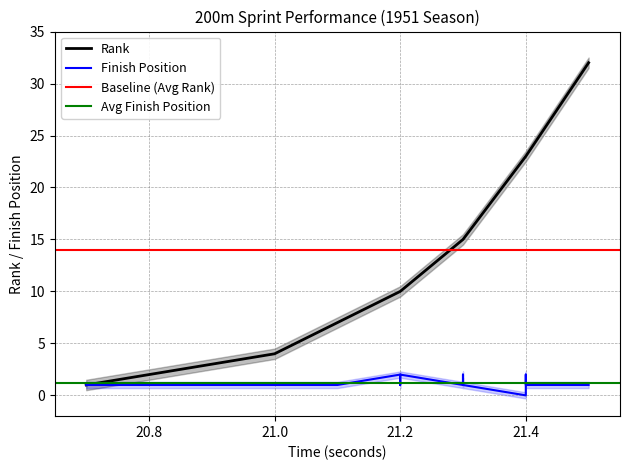

True or false: Place (Finish Position) and Rank cross at least once.

False